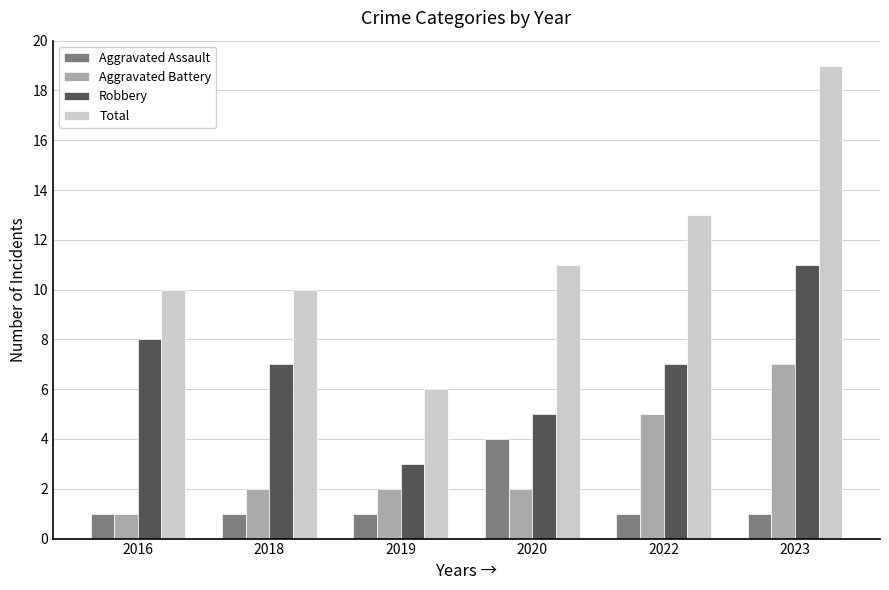

What is the greatest value displayed?

19